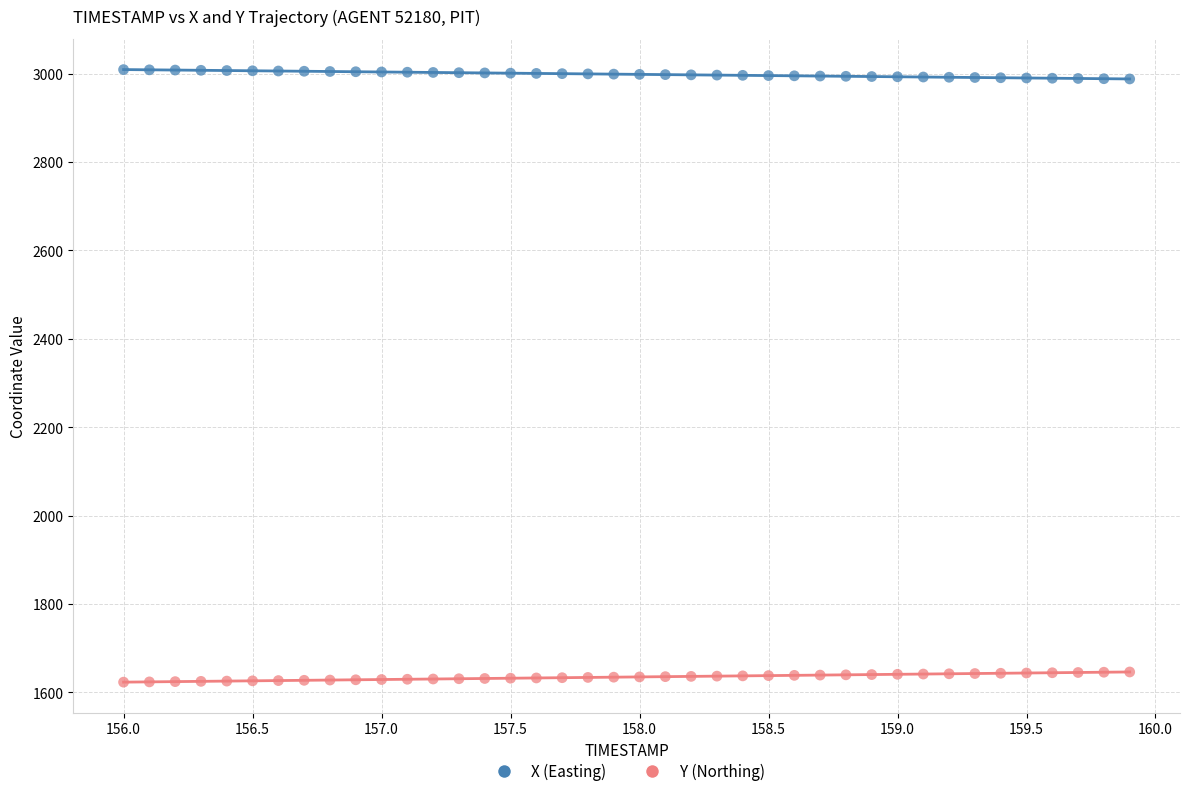

What are all the series names shown in the legend?

X (Easting), Y (Northing)